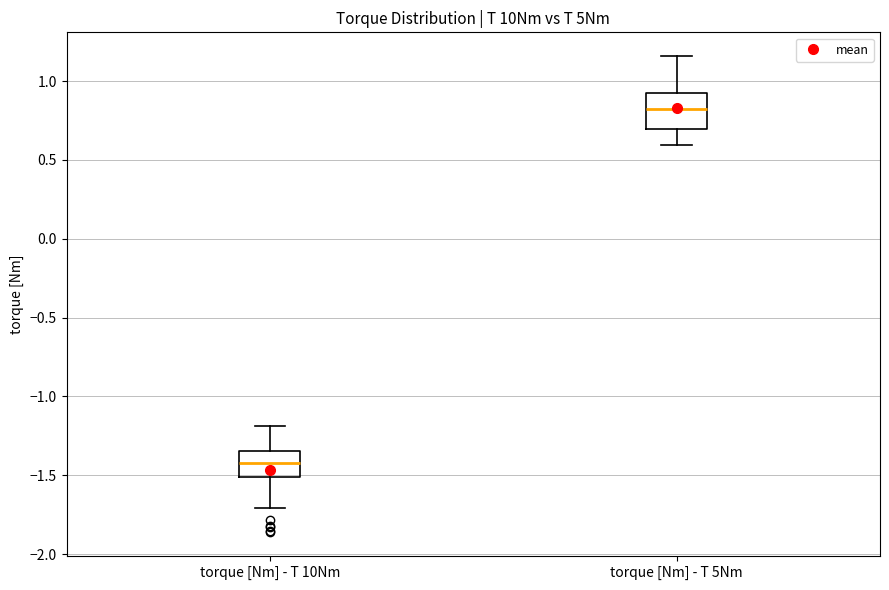

Which box's median line is the highest?

torque [Nm] - T 5Nm